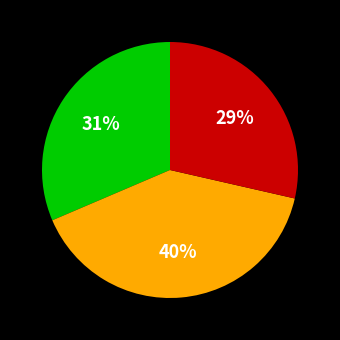

Is there a majority slice in this chart?

No